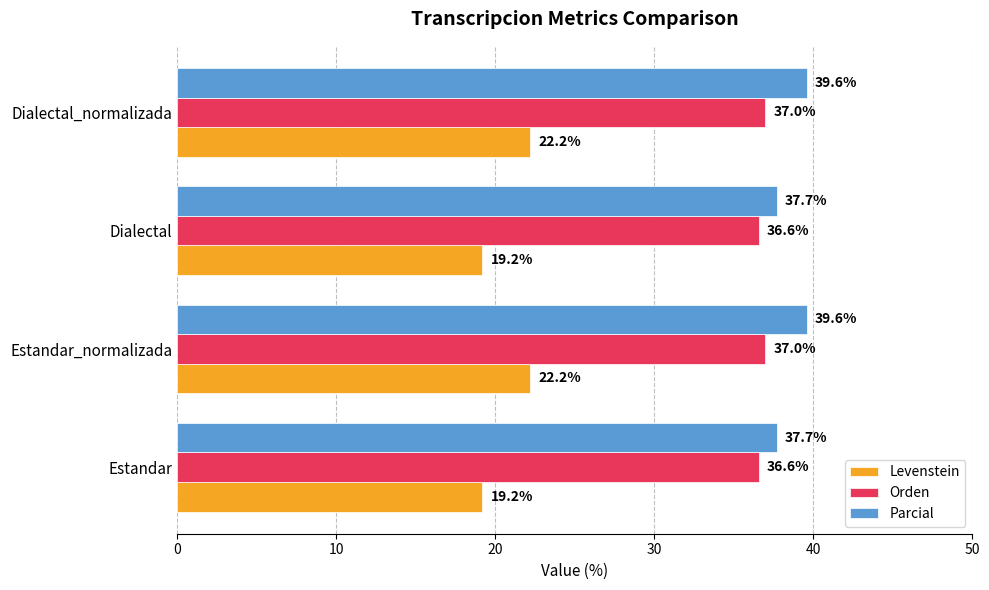

What is the average value of the Orden series?

36.8